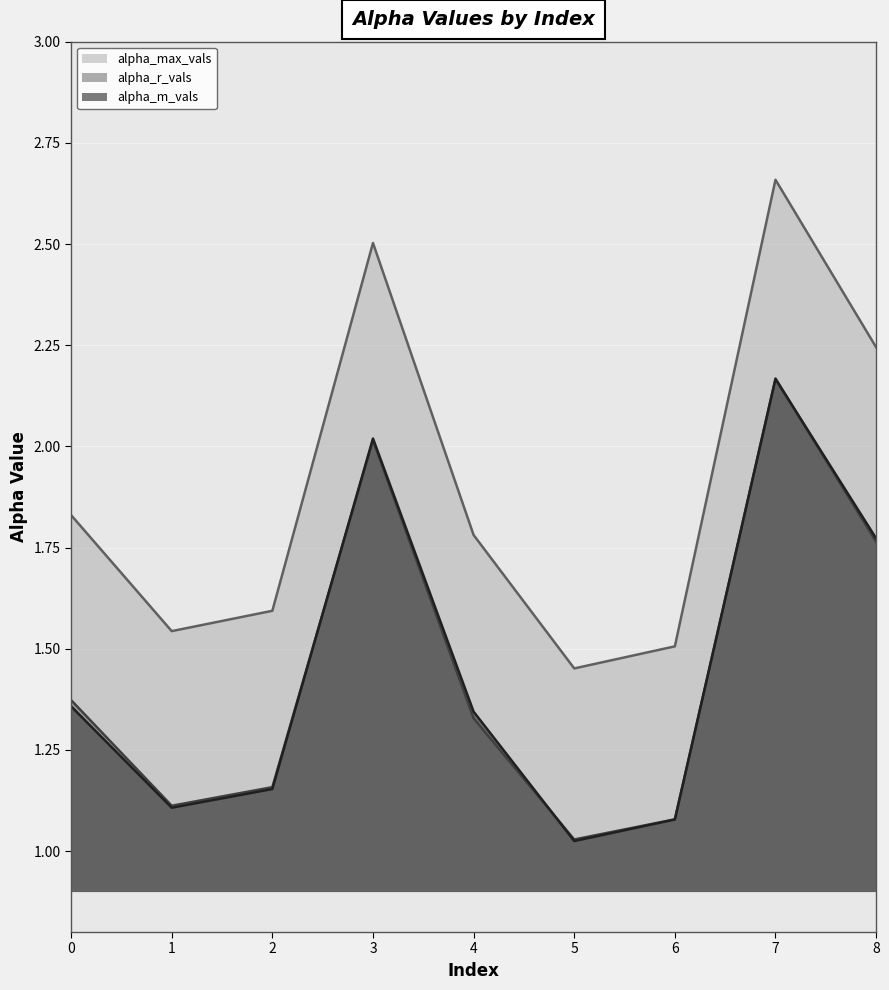

What is the difference between the maximum and minimum values in the alpha_r_vals series?

1.1